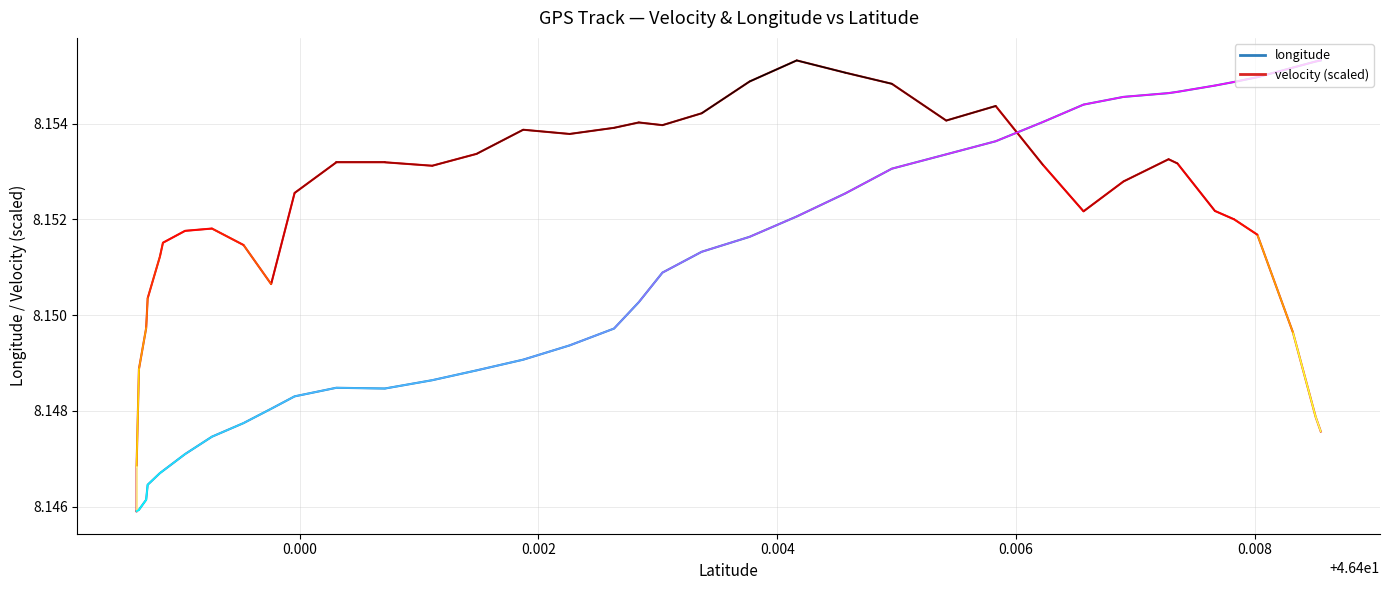

What is the highest value of the velocity (scaled) series?

8.2